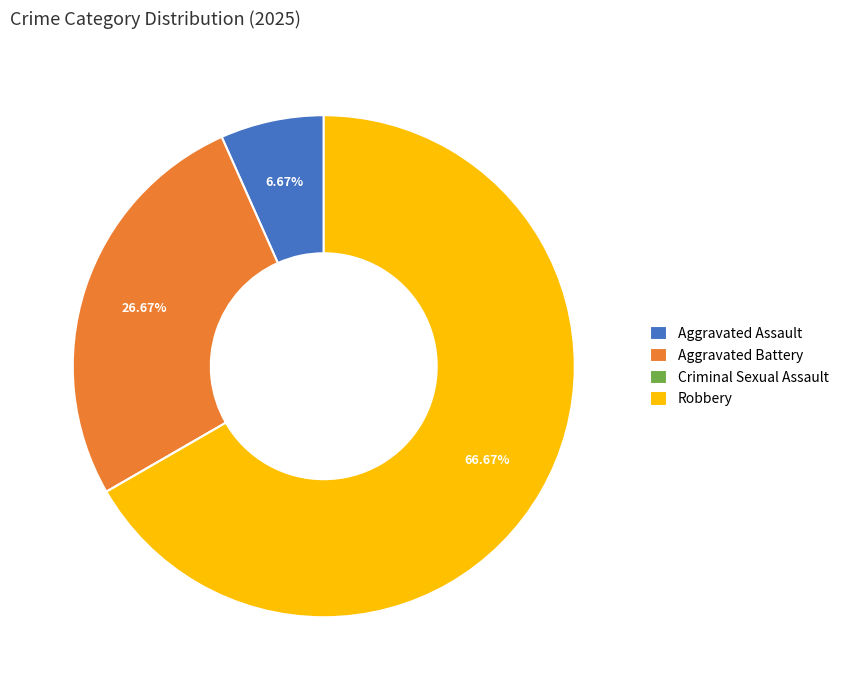

What percentage is NOT represented by Robbery?

33.3%